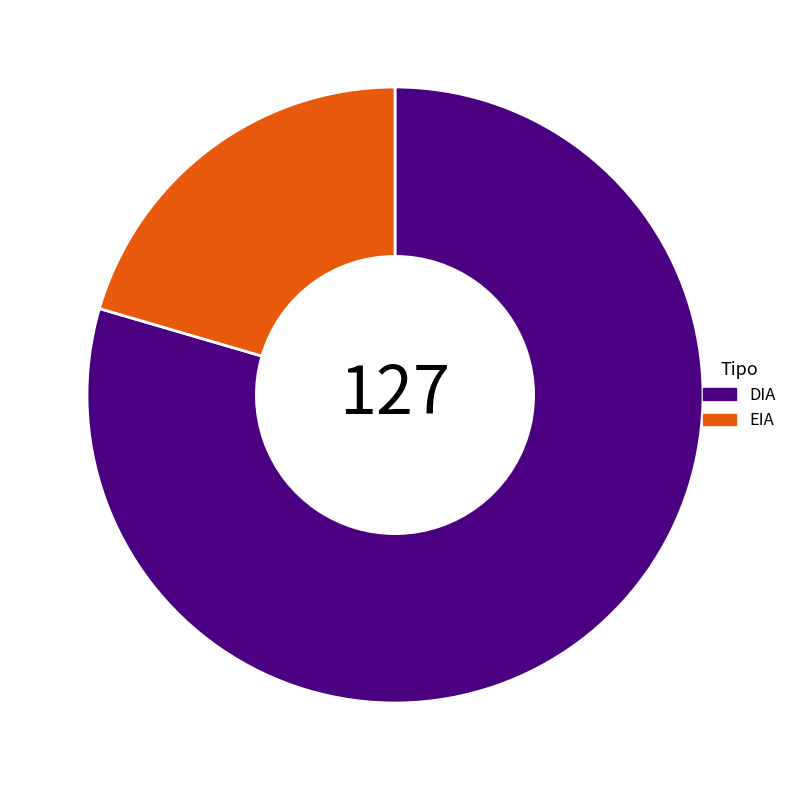

Does any single category account for the majority?

Yes